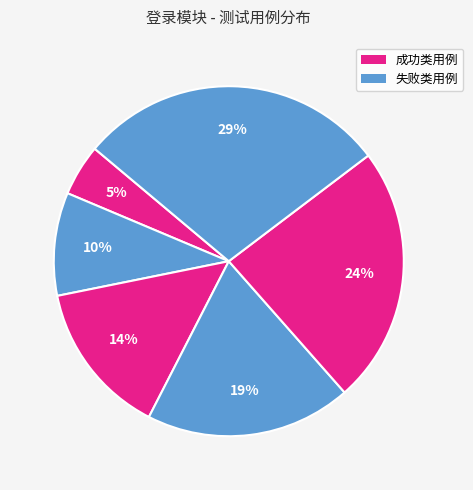

What is the smallest slice in the pie chart?

登录成功